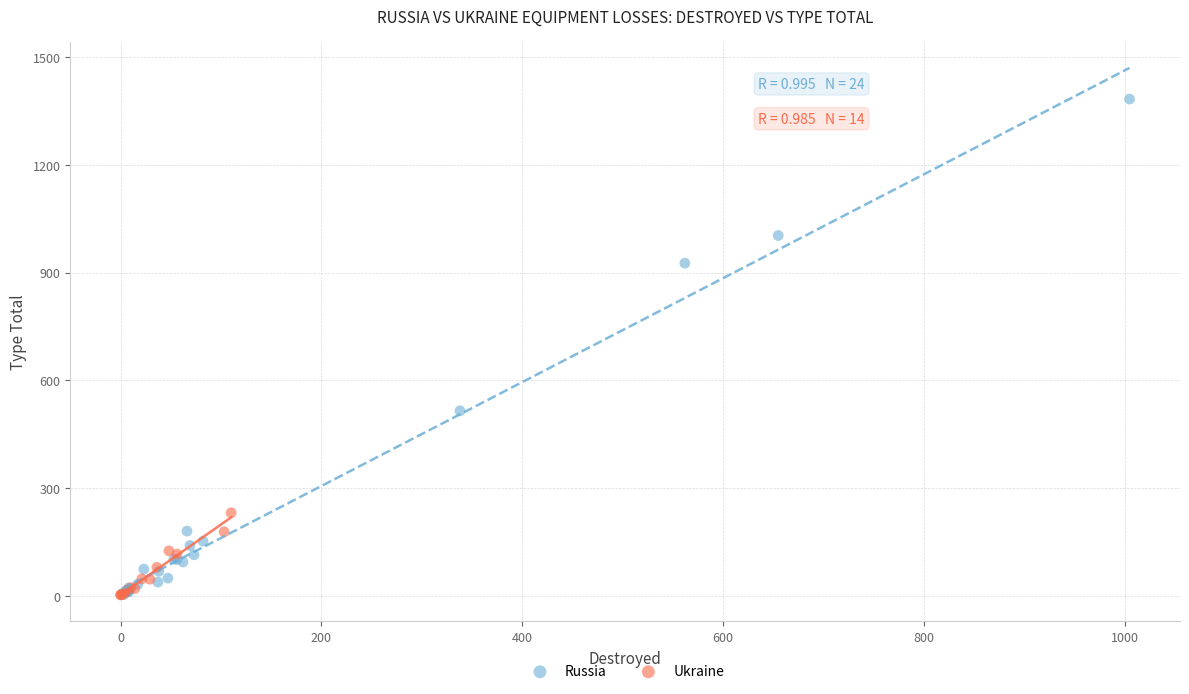

Which series contains the highest Y value?

Russia